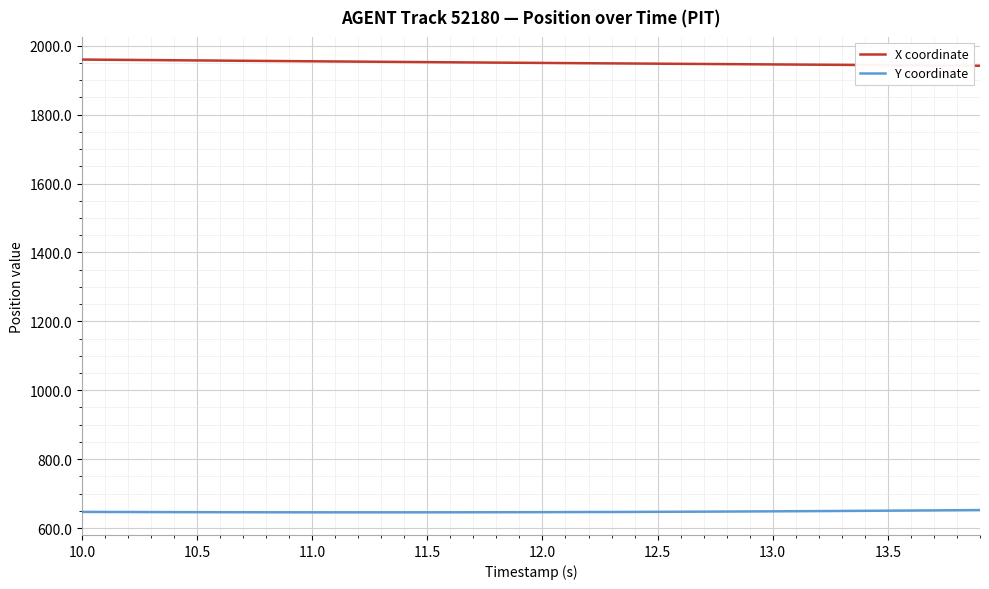

Which series has the largest total across all categories?

X coordinate